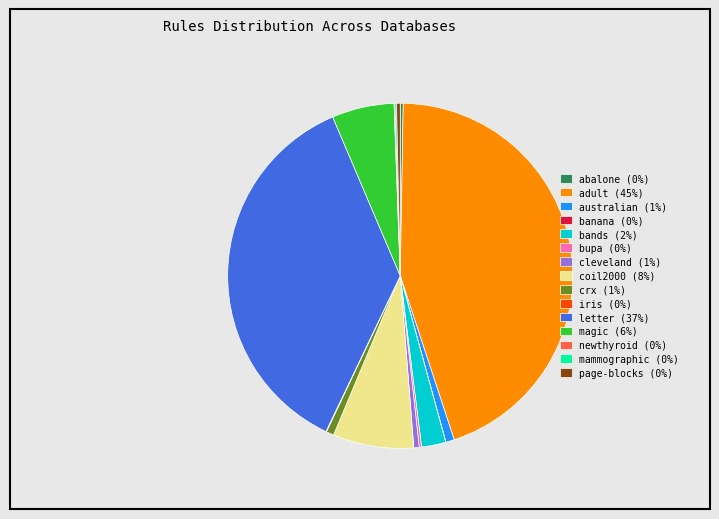

Is it true that bands (2%) is 13% of the pie?

False